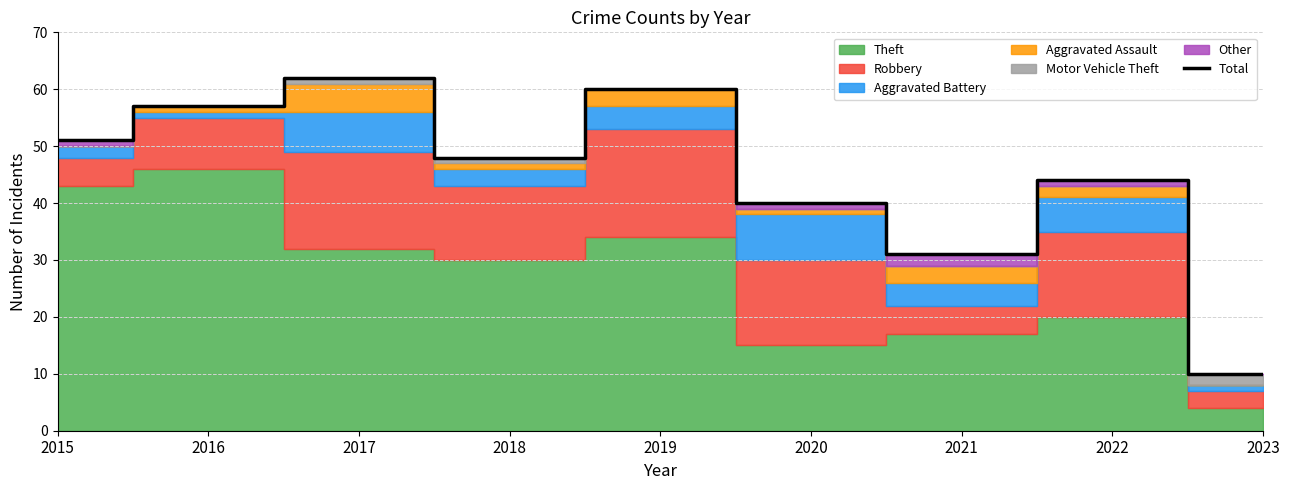

The chart shows a value of 62 at 2017. True or false?

True